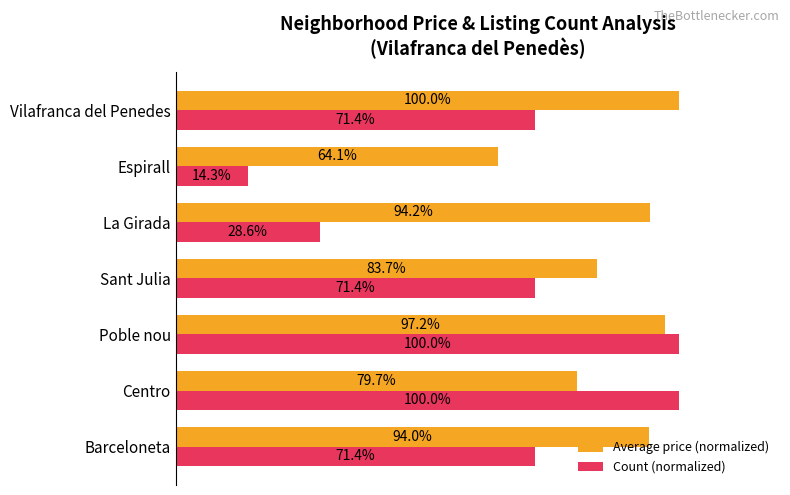

At which label does Average price (normalized) reach its peak?

Vilafranca del Penedes